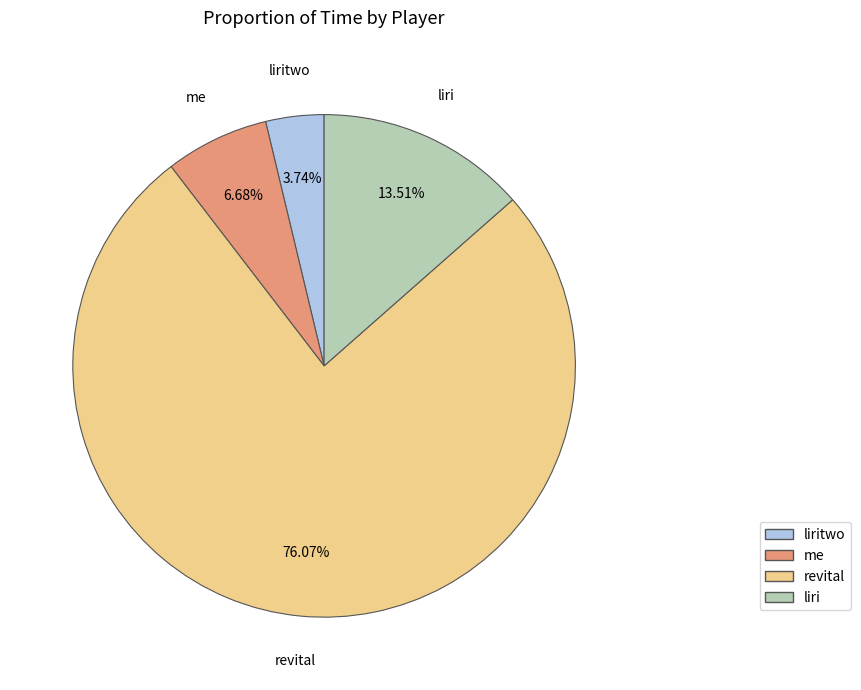

Is there a majority slice in this chart?

Yes